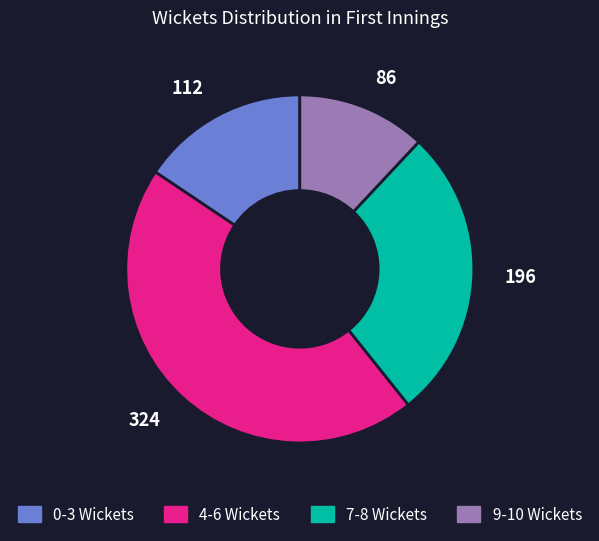

Rank the categories by value from highest to lowest.

324, 196, 112, 86